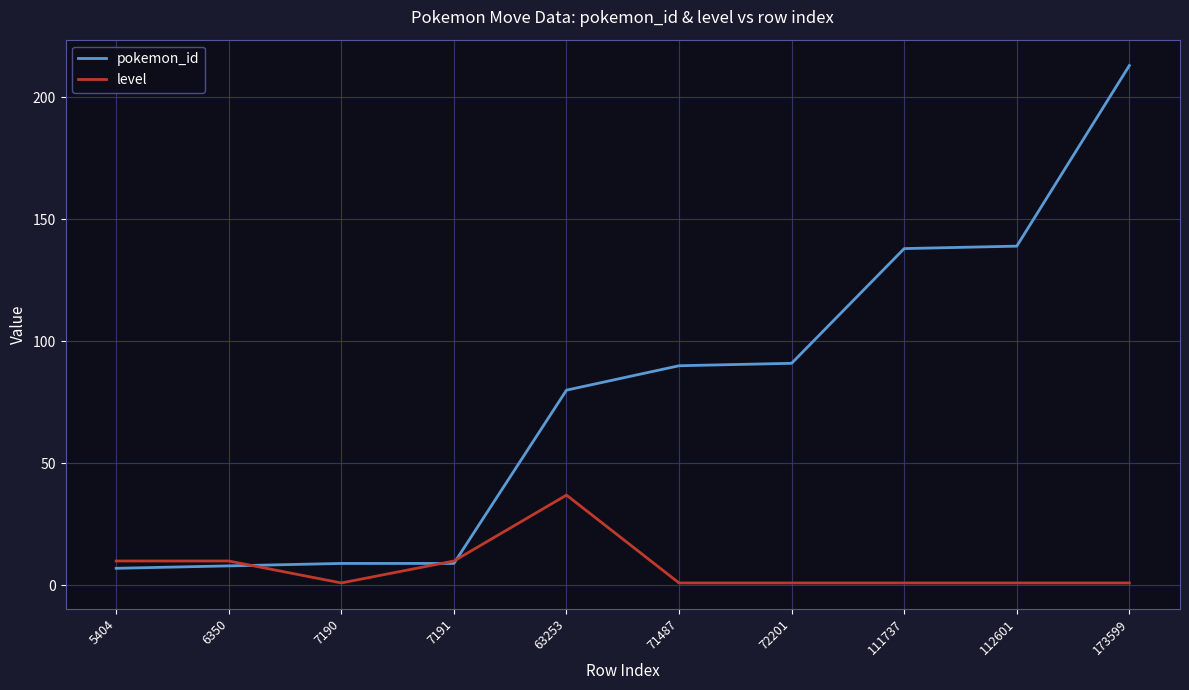

List the series in order of their overall mean, lowest first.

level, pokemon_id